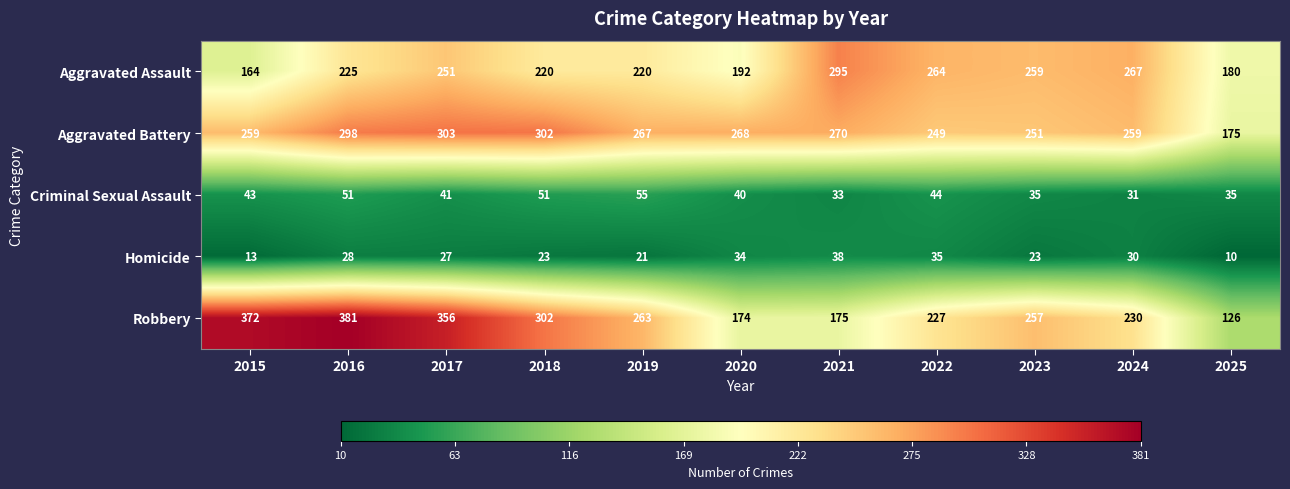

The value of Aggravated Battery at 2025 is 275. True or false?

False